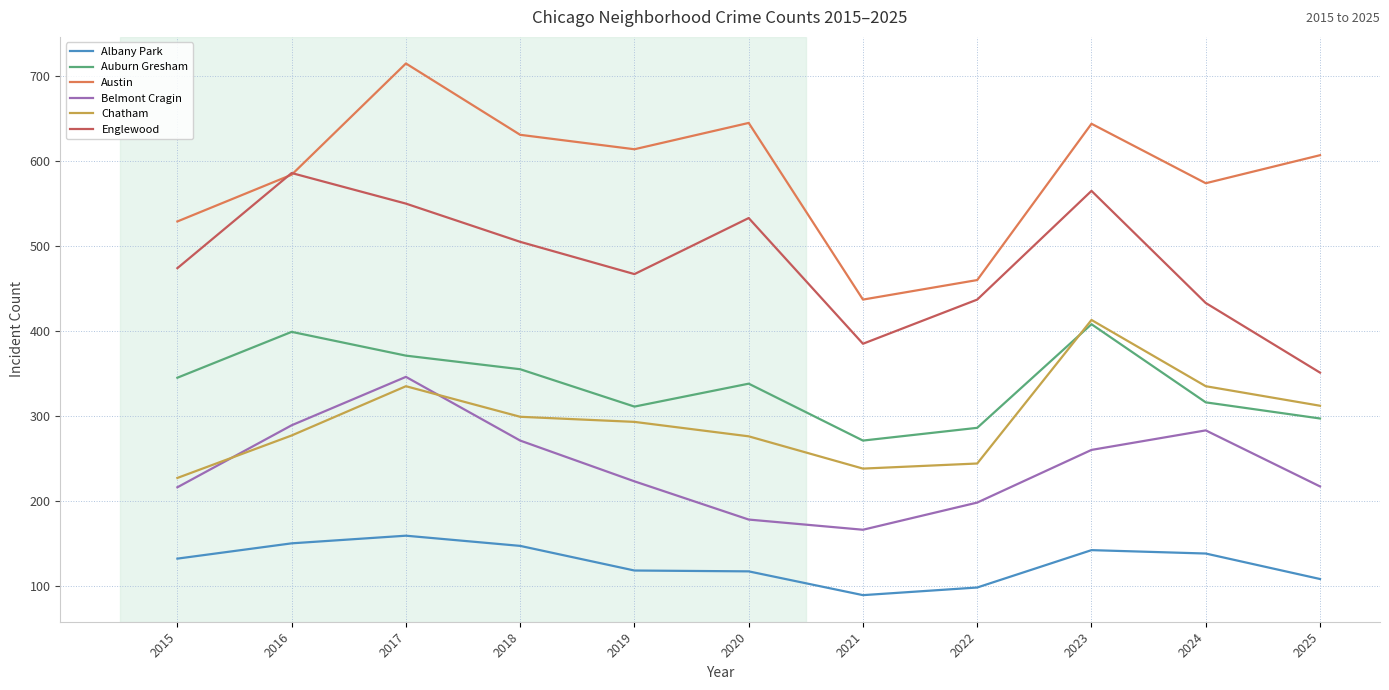

Read the Auburn Gresham value at 2016, to the nearest 5.

400